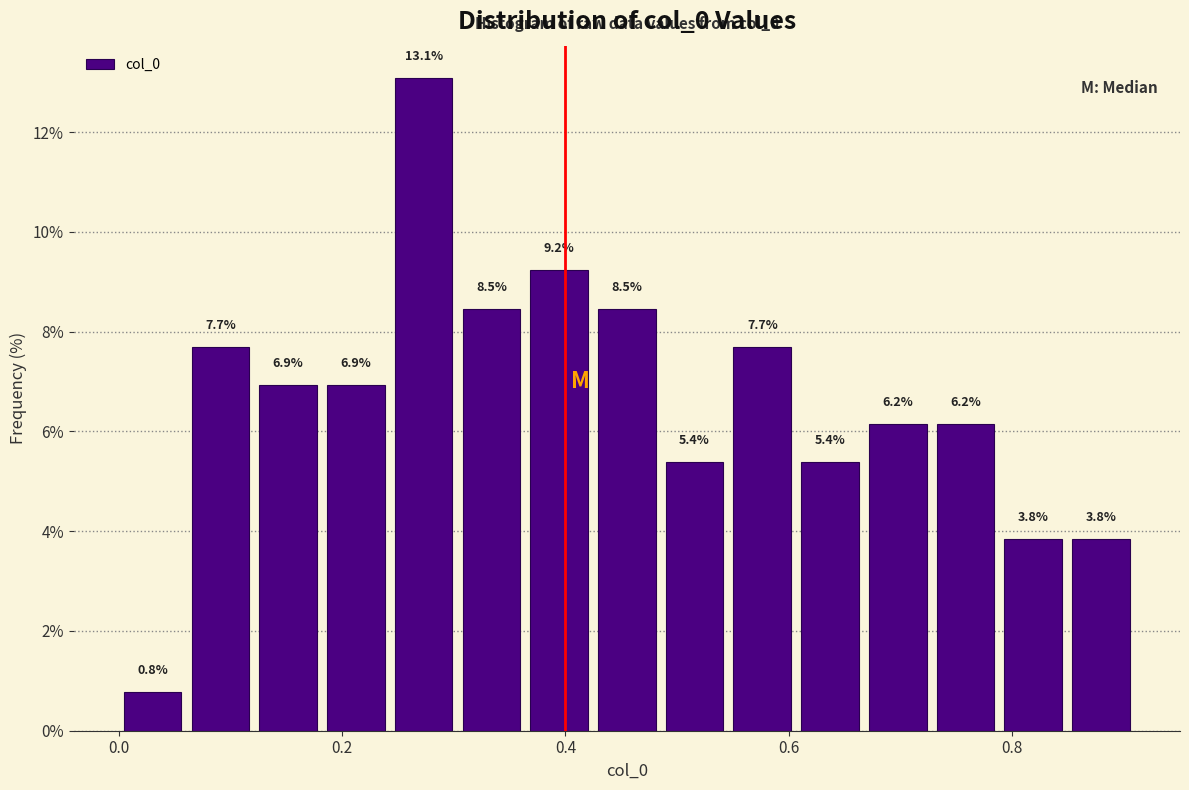

Around what value on the x-axis is the tallest bar? Give the approximate position of its centre, as read against the axis.

0.28